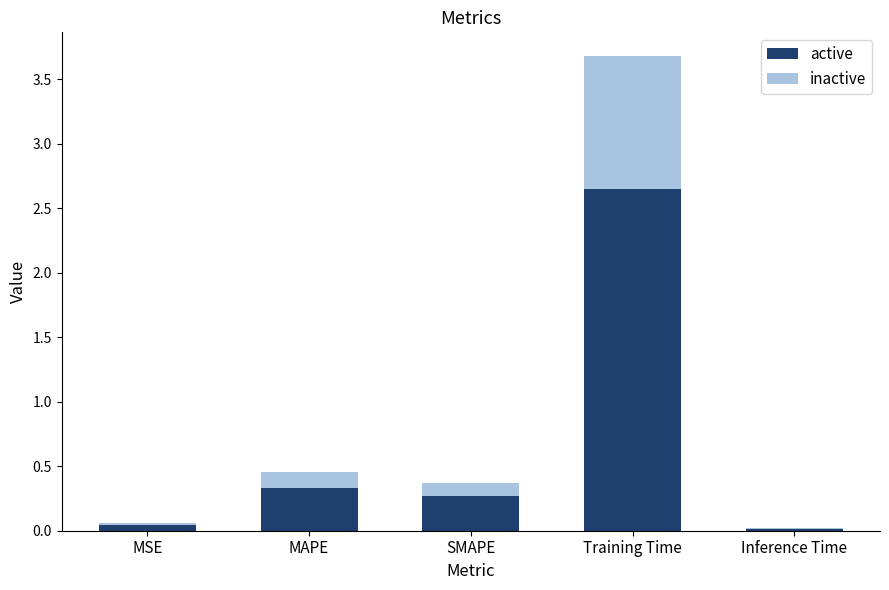

The active series shows 0.2 at MAPE. True or false?

False